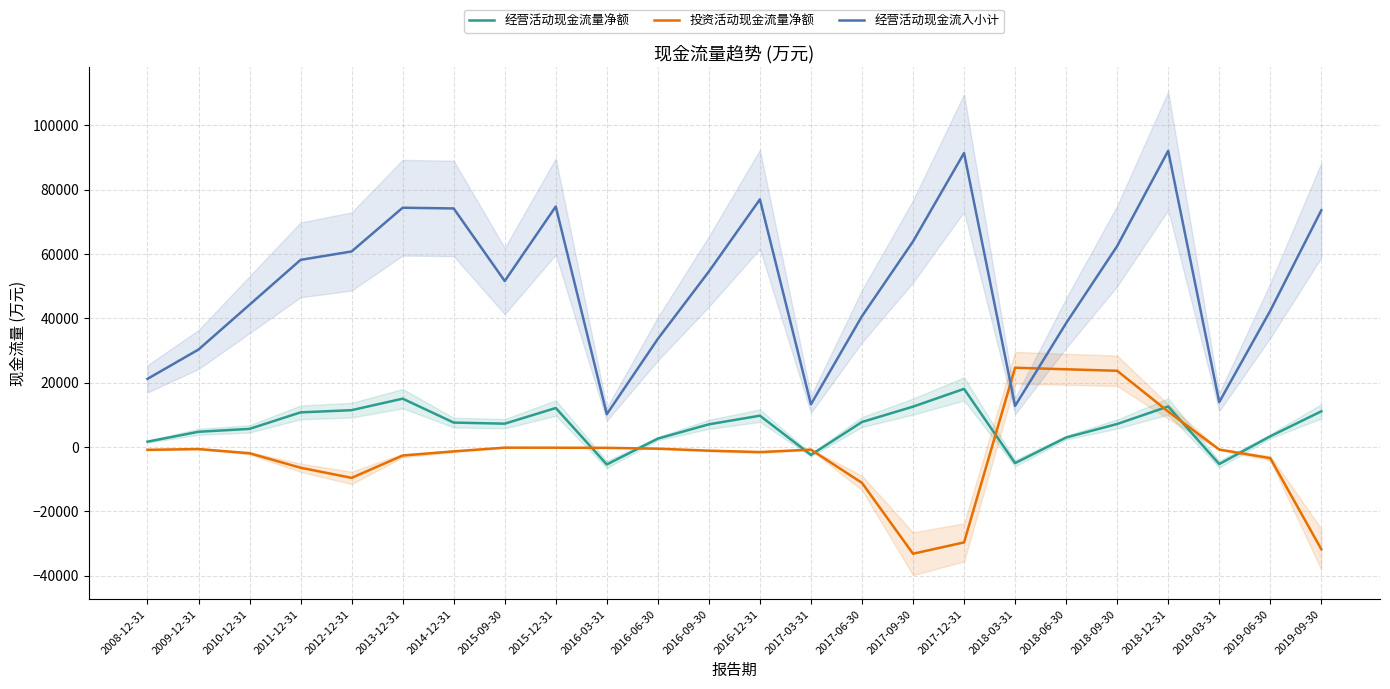

At how many categories does at least one series exceed 21675?

20